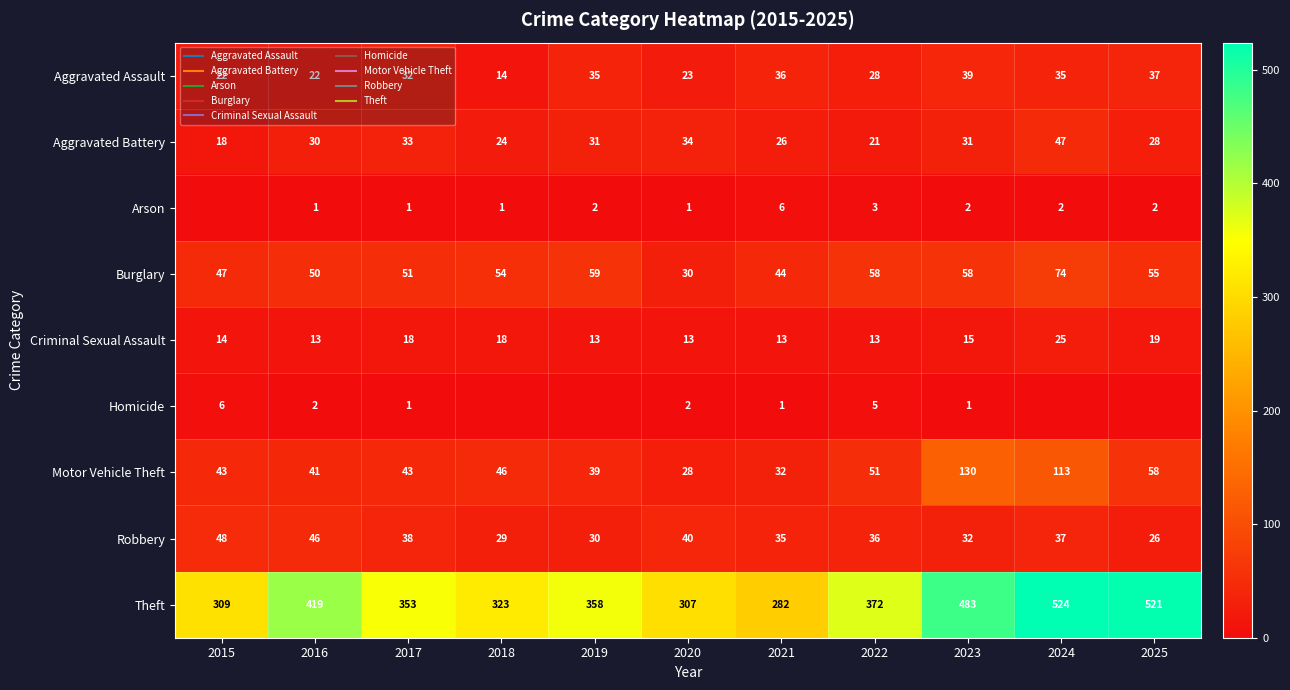

What is the difference between the maximum and minimum values in the Criminal Sexual Assault series?

12